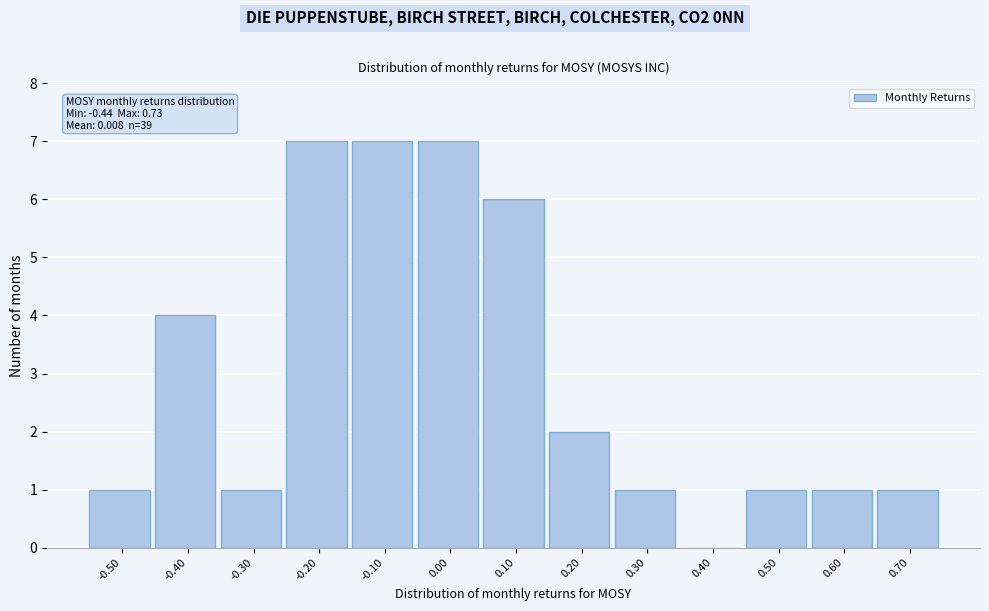

Reading left to right, transcribe all the data shown in this chart.

-0.50=1	-0.40=4	-0.30=1	-0.20=7	-0.10=7	0.00=7	0.10=6	0.20=2	0.30=1	0.40=0	0.50=1	0.60=1	0.70=1